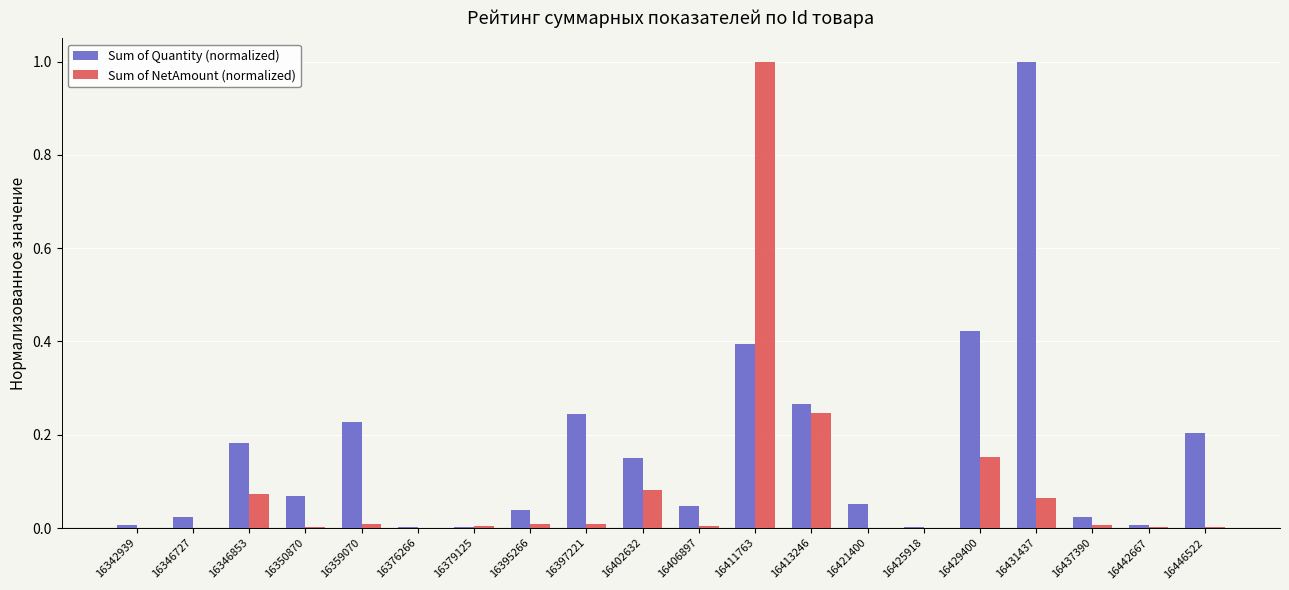

What is the total value across all series at 16429400?

0.6